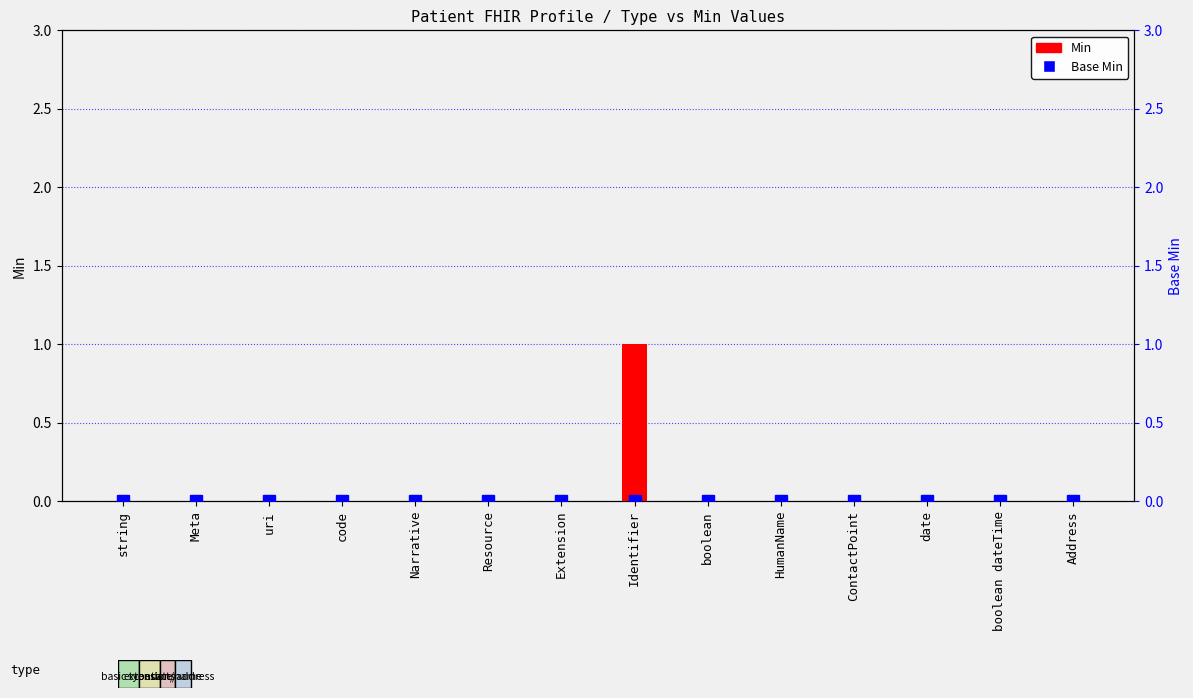

What is the label of the 12th bar from the left?

date